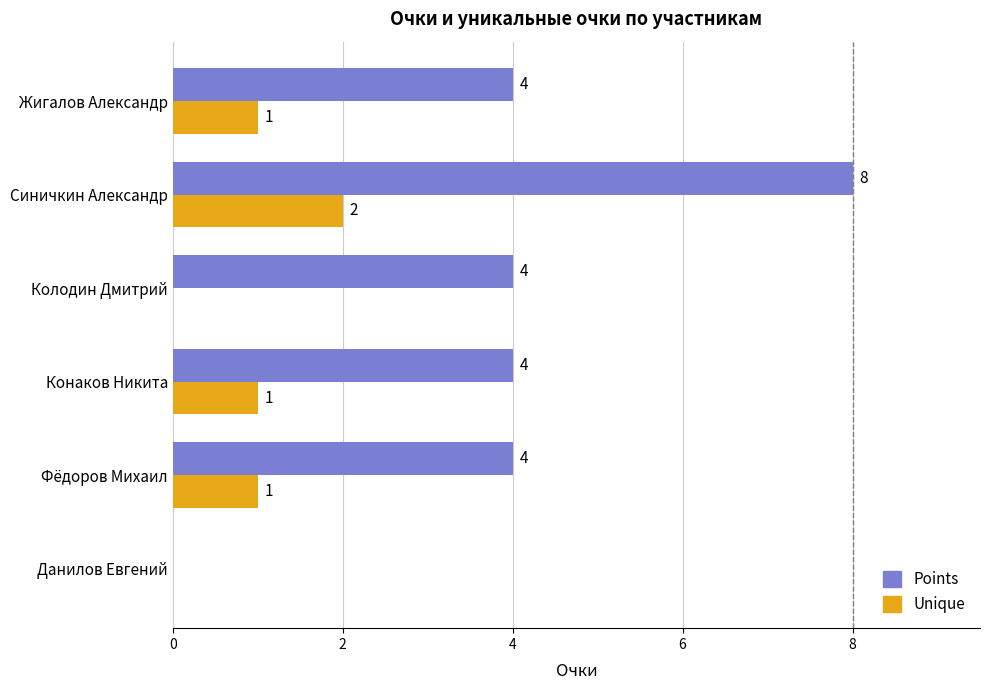

Which series has the largest total across all categories?

Points